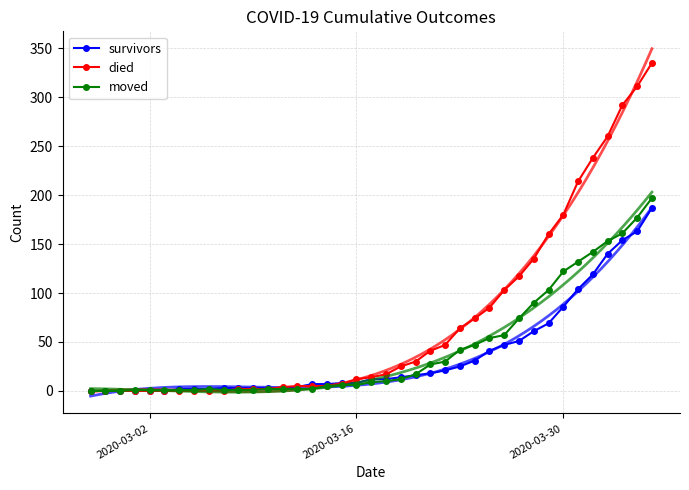

At how many categories does at least one series exceed 67?

13